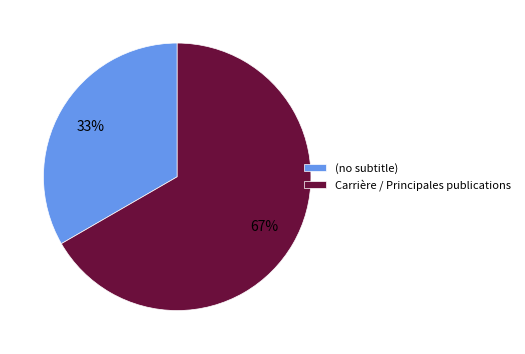

To the nearest percent, what is the average slice percentage?

50%